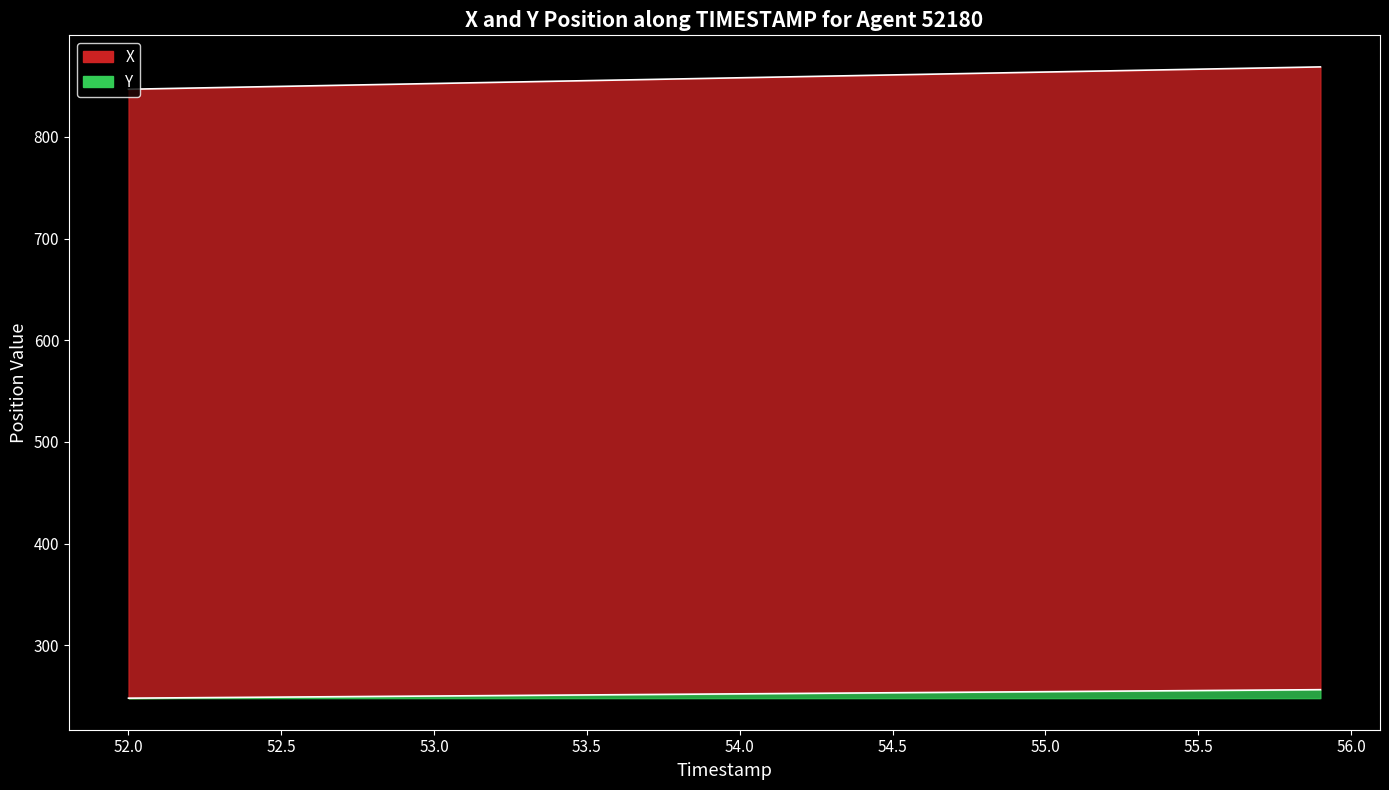

Rank the series by their maximum value, from lowest to highest.

Y, X